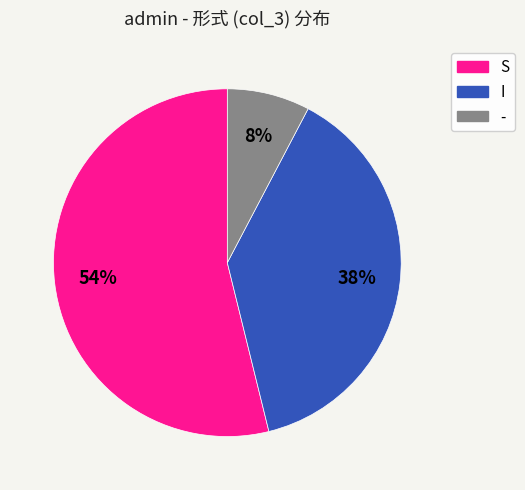

Which has a higher value, S or I?

S